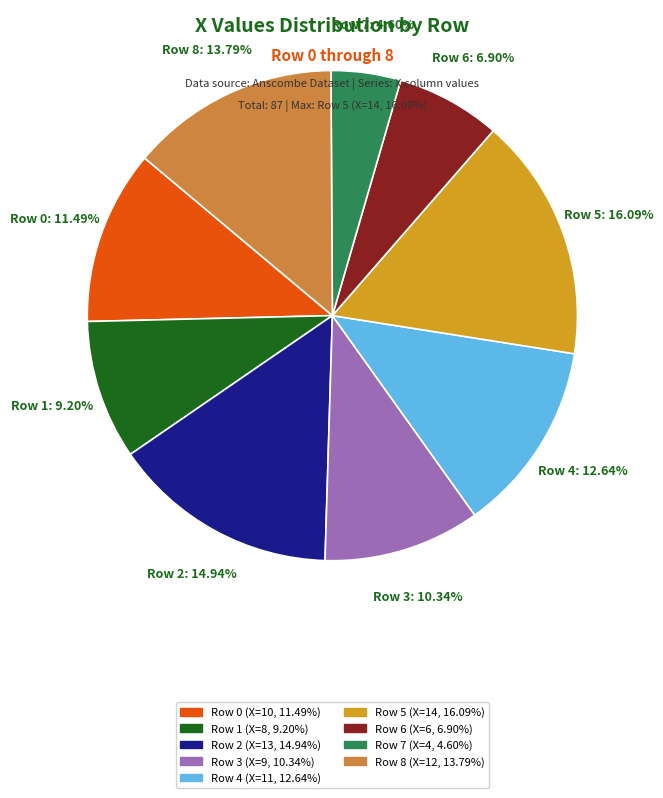

Between Row 0: 11.49% and Row 4: 12.64%, which is larger?

Row 4: 12.64%